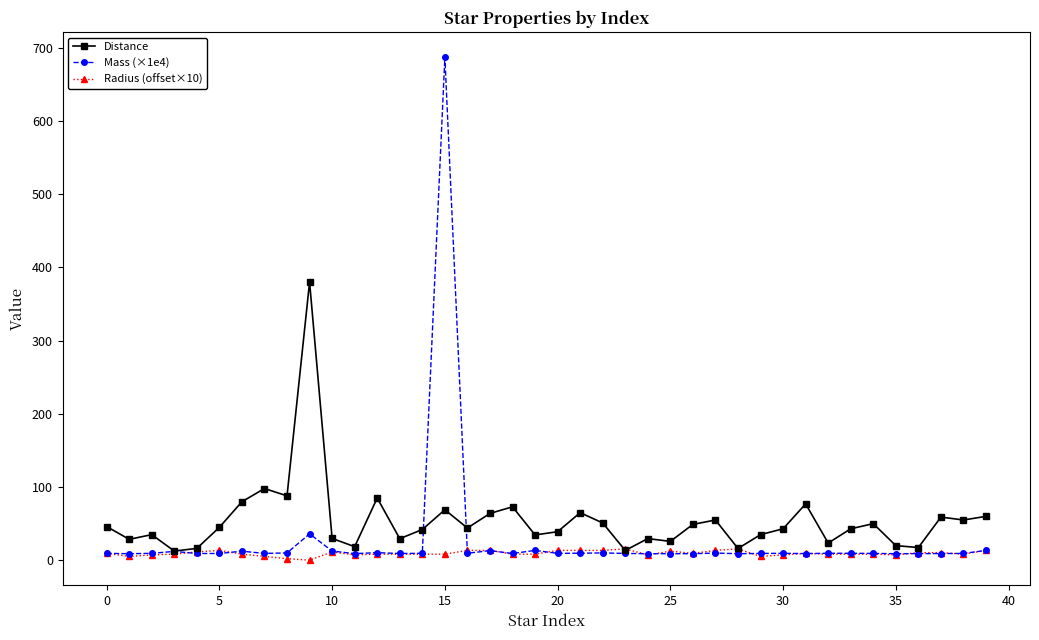

What is the maximum value for Mass (×1e4)?

687.3